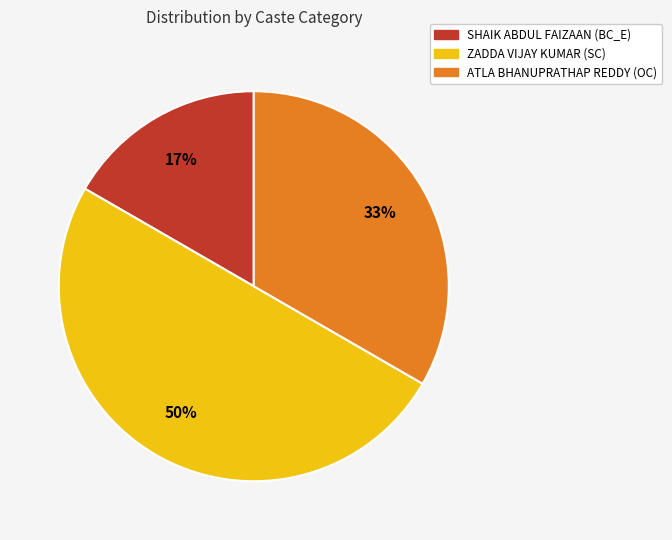

Is it true that SHAIK ABDUL FAIZAAN (BC_E) is 17% of the pie?

True